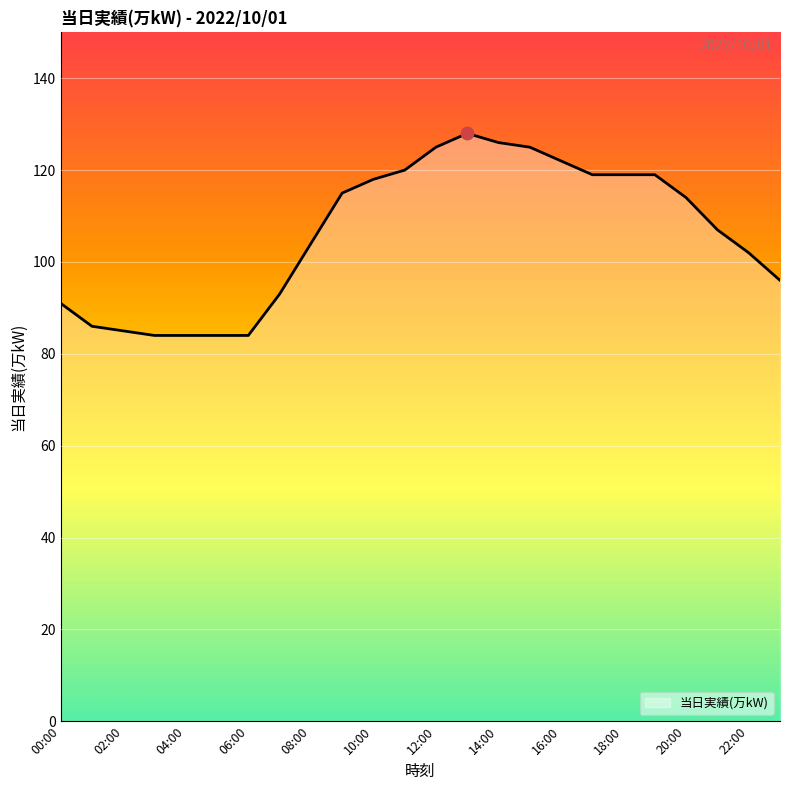

What is the smallest value displayed?

84